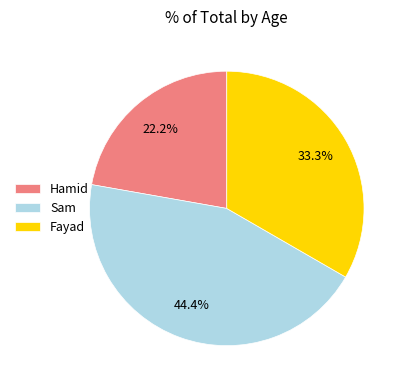

Between Fayad and Hamid, which is larger?

Fayad